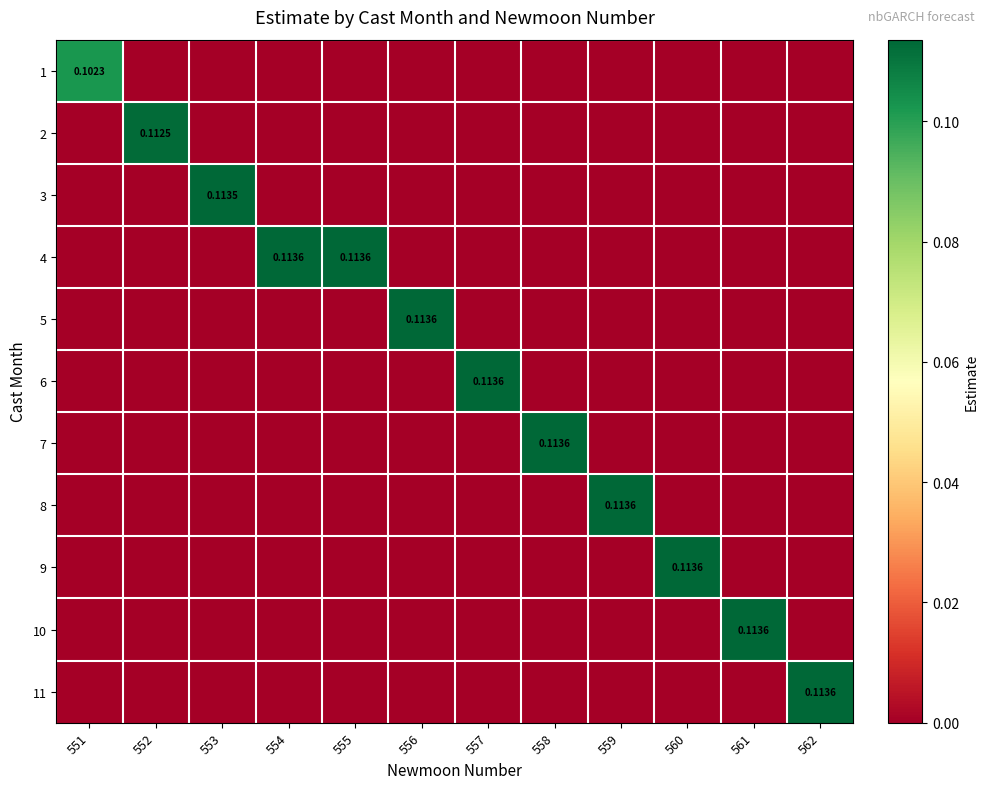

At which label does 5 reach its peak?

556